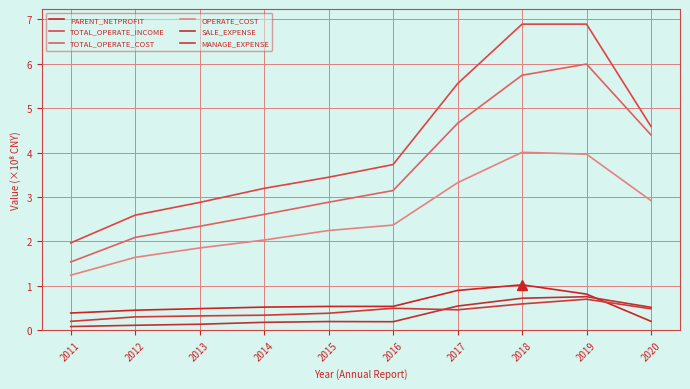

What is the difference between the second highest and minimum values in the SALE_EXPENSE series?

0.6